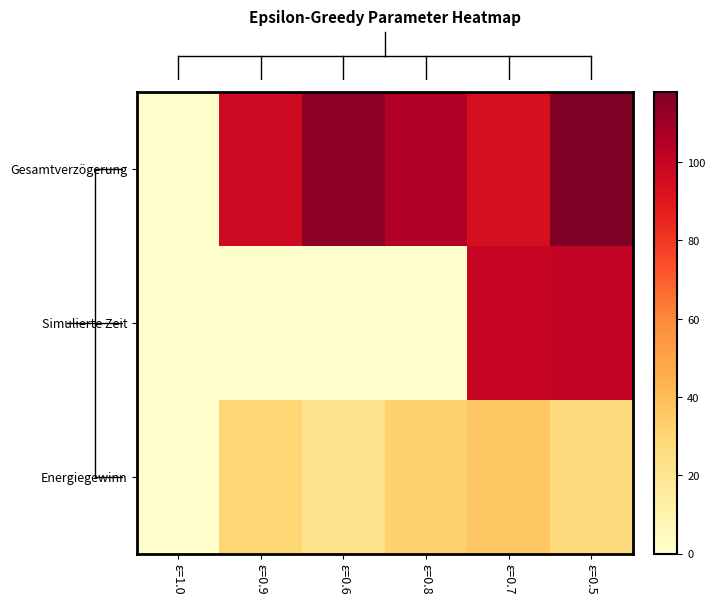

Reading right to left, transcribe all the data shown in this chart.

Gesamtverzögerung: ε=0.5=118.0	ε=0.7=93.6	ε=0.8=105.1	ε=0.6=114.3	ε=0.9=97.0	ε=1.0=0.0
Simulierte Zeit: ε=0.5=100.1	ε=0.7=99.4	ε=0.8=0.0	ε=0.6=0.0	ε=0.9=0.0	ε=1.0=0.0
Energiegewinn: ε=0.5=26.7	ε=0.7=36.1	ε=0.8=32.1	ε=0.6=21.9	ε=0.9=30.5	ε=1.0=0.0